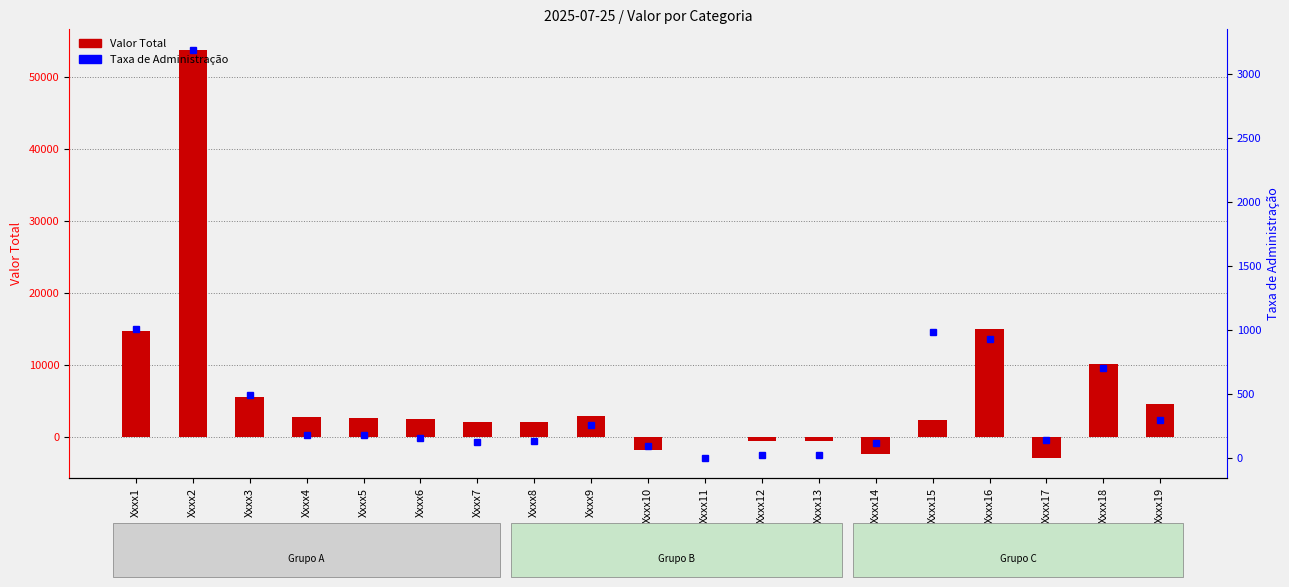

Which category has the lowest value across all series?

Xxxx17